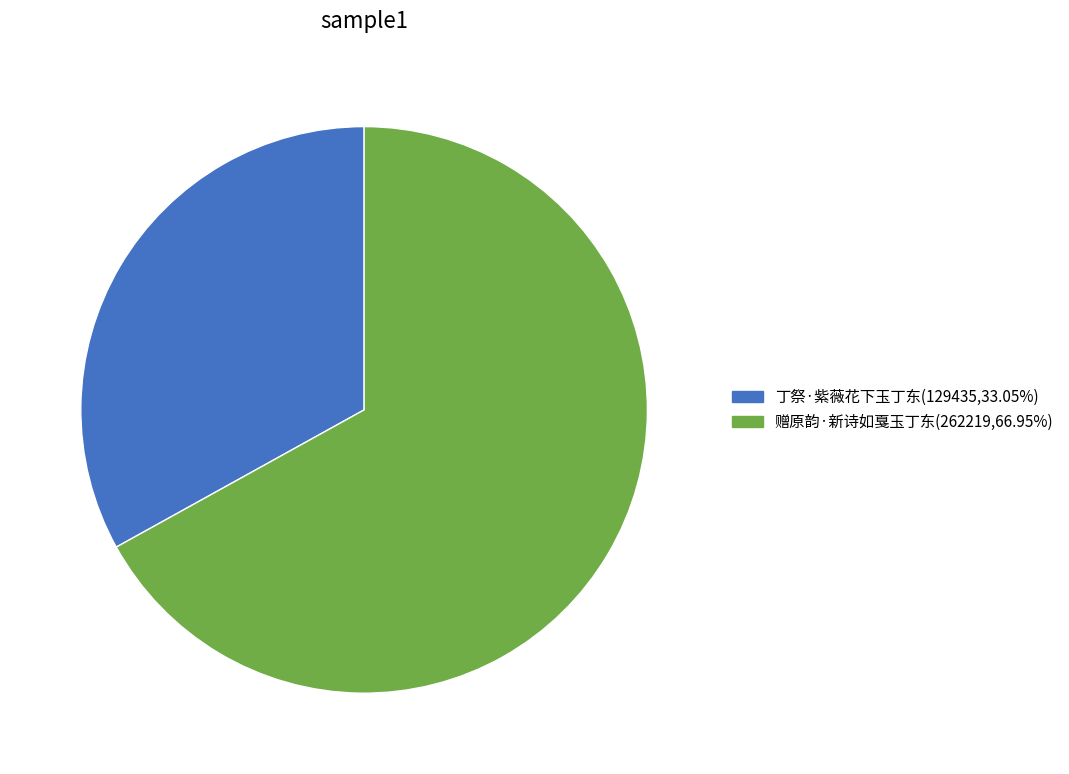

How many segments does this pie chart have?

2